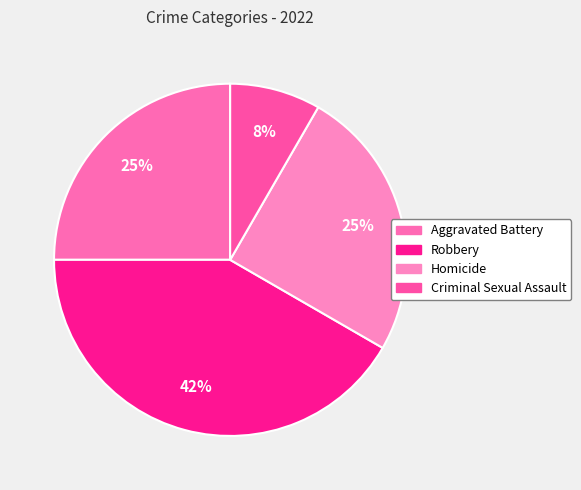

To the nearest percent, what percentage of the pie is Aggravated Battery?

25%